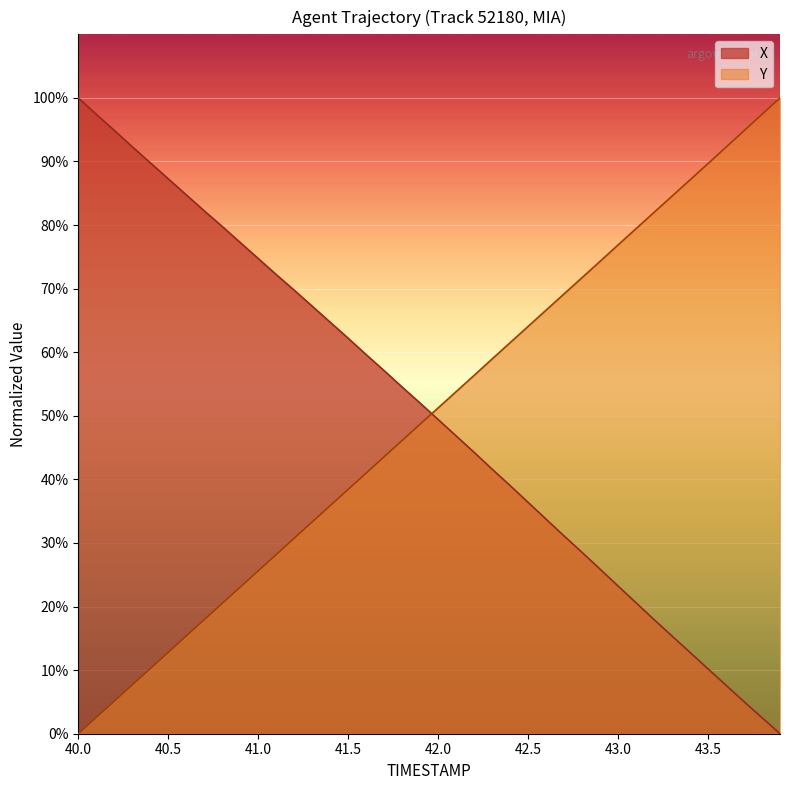

True or false: Y and X cross at least once.

True